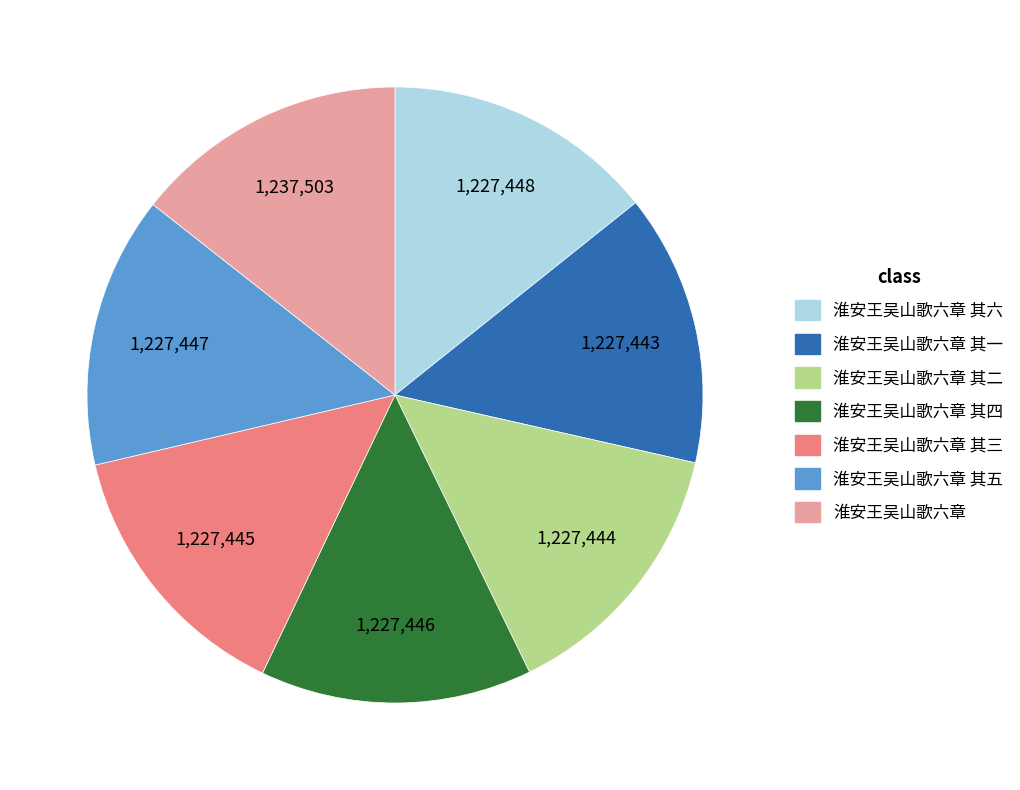

Do 淮安王吴山歌六章 其五 and 淮安王吴山歌六章 together represent more than half of the pie?

No